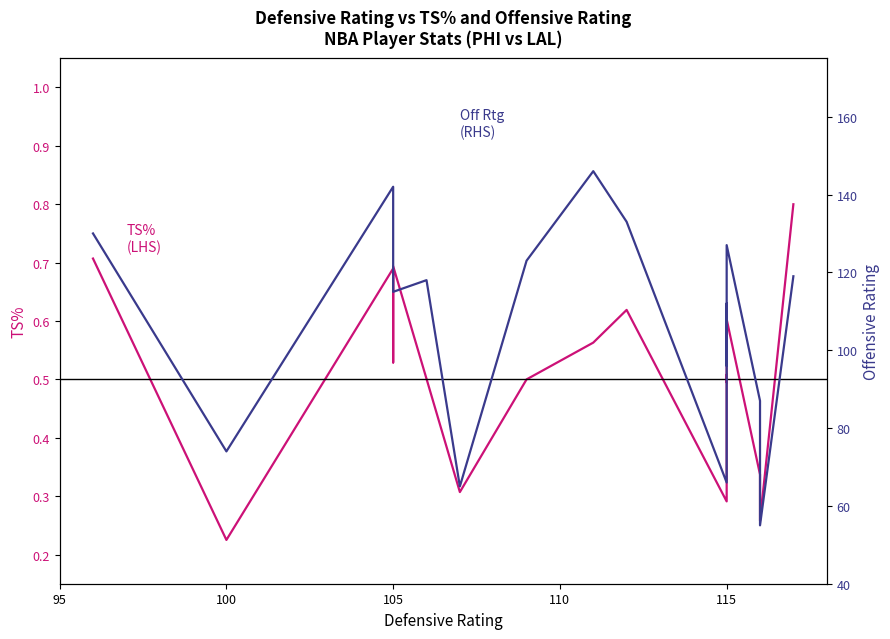

Which series has the widest spread of values?

Off Rtg
(RHS)